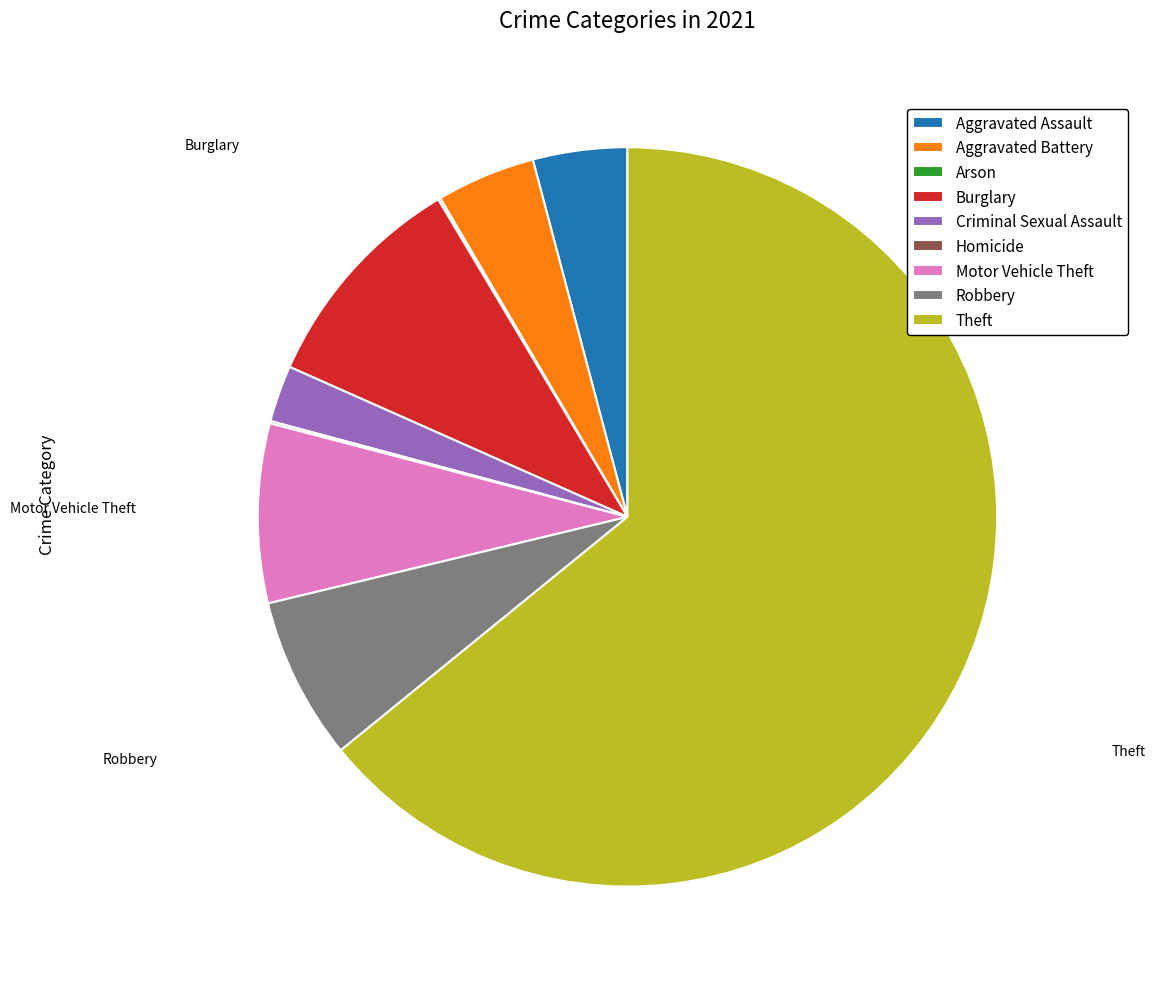

Which has a higher value, Aggravated Assault or Criminal Sexual Assault?

Aggravated Assault